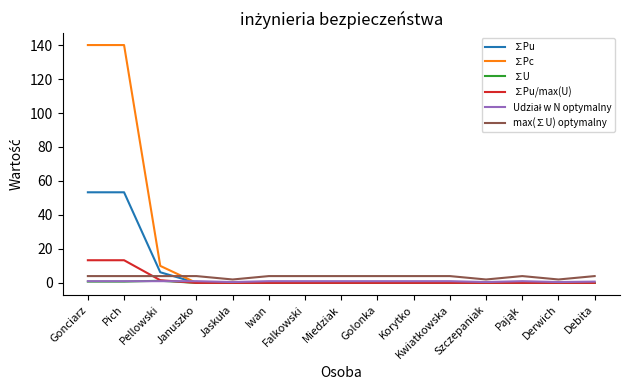

What position from the left is Januszko?

4